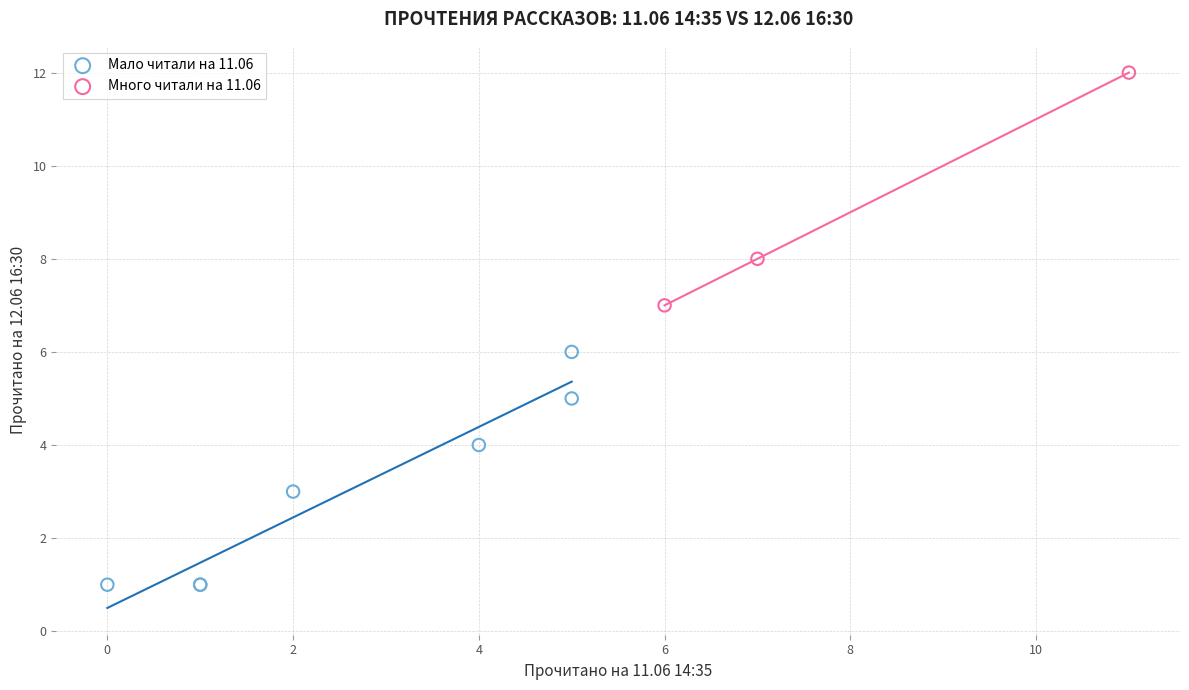

Which series reaches the minimum Y coordinate?

Мало читали на 11.06